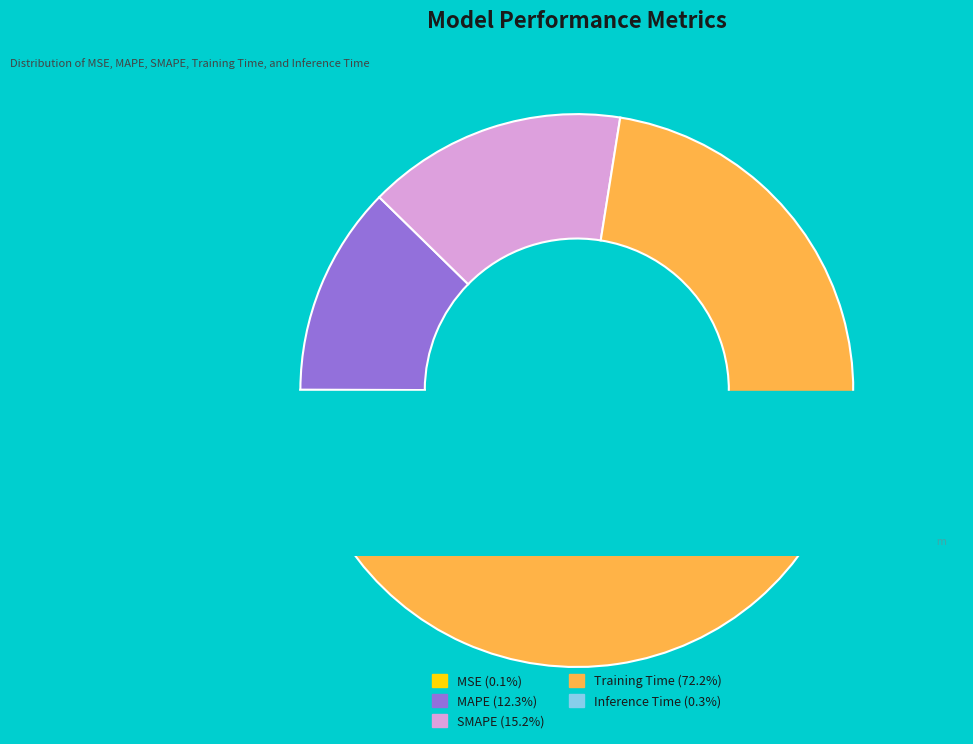

Is it true that Training Time is 72% of the pie?

True